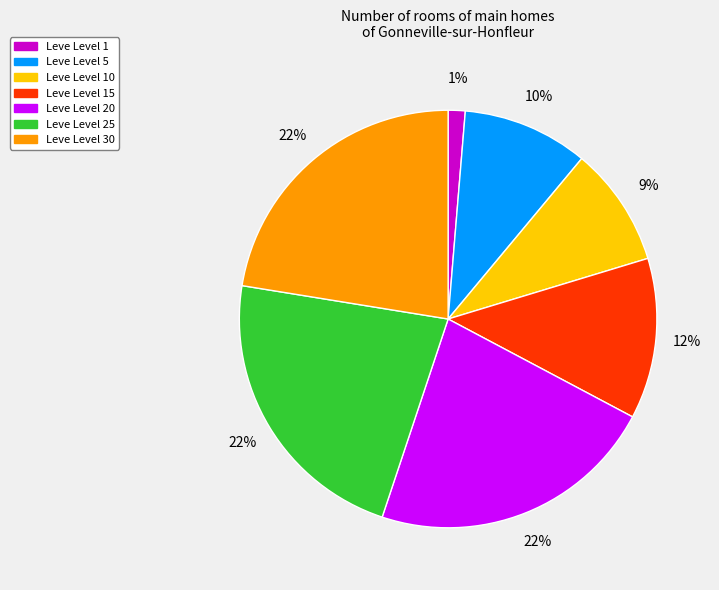

To the nearest percent, what is the difference between the largest and smallest slice percentages?

21%